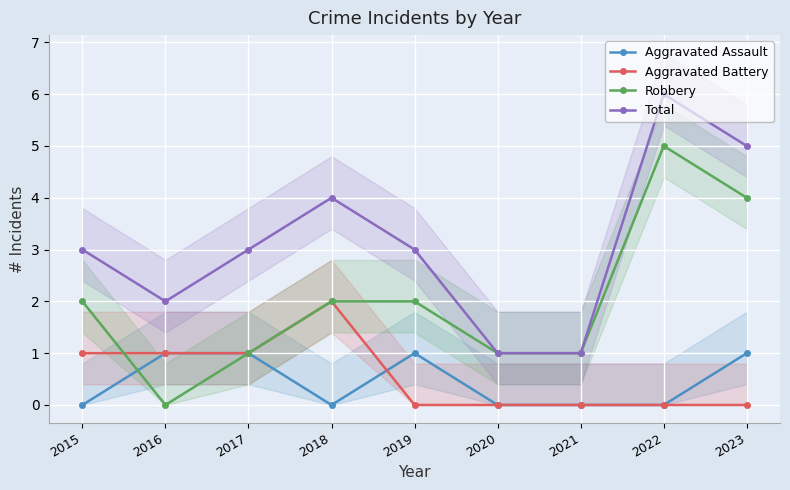

Which label corresponds to the largest value in the chart?

2022